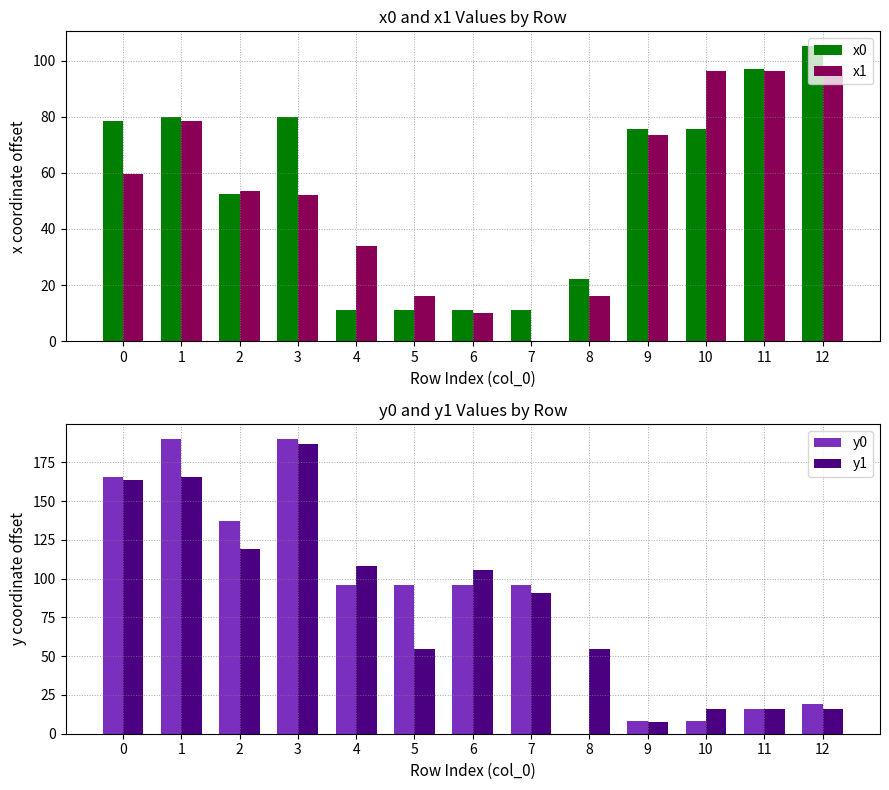

Reading left to right, transcribe all the data shown in this chart.

x0: 0=78.5	1=79.8	2=52.4	3=79.8	4=11.2	5=11.2	6=11.2	7=11.2	8=22.3	9=75.5	10=75.5	11=97.2	12=105.2
x1: 0=59.6	1=78.5	2=53.6	3=52.2	4=34.0	5=16.0	6=10.1	7=0.0	8=16.0	9=73.5	10=96.5	11=96.5	12=97.2
y0: 0=165.7	1=190.4	2=137.4	3=190.4	4=96.0	5=96.0	6=96.0	7=96.0	8=0.0	9=8.2	10=8.2	11=16.1	12=19.1
y1: 0=163.9	1=165.7	2=119.3	3=187.2	4=108.5	5=54.5	6=105.8	7=91.0	8=54.5	9=7.9	10=15.9	11=15.9	12=16.1